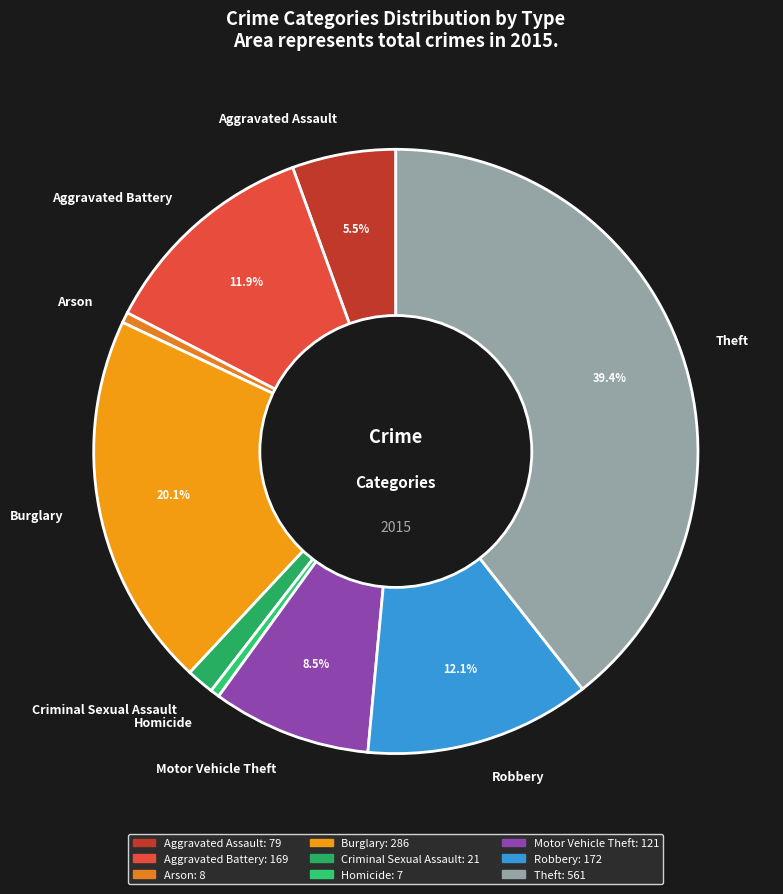

To the nearest percent, what portion does Criminal Sexual Assault represent?

1%